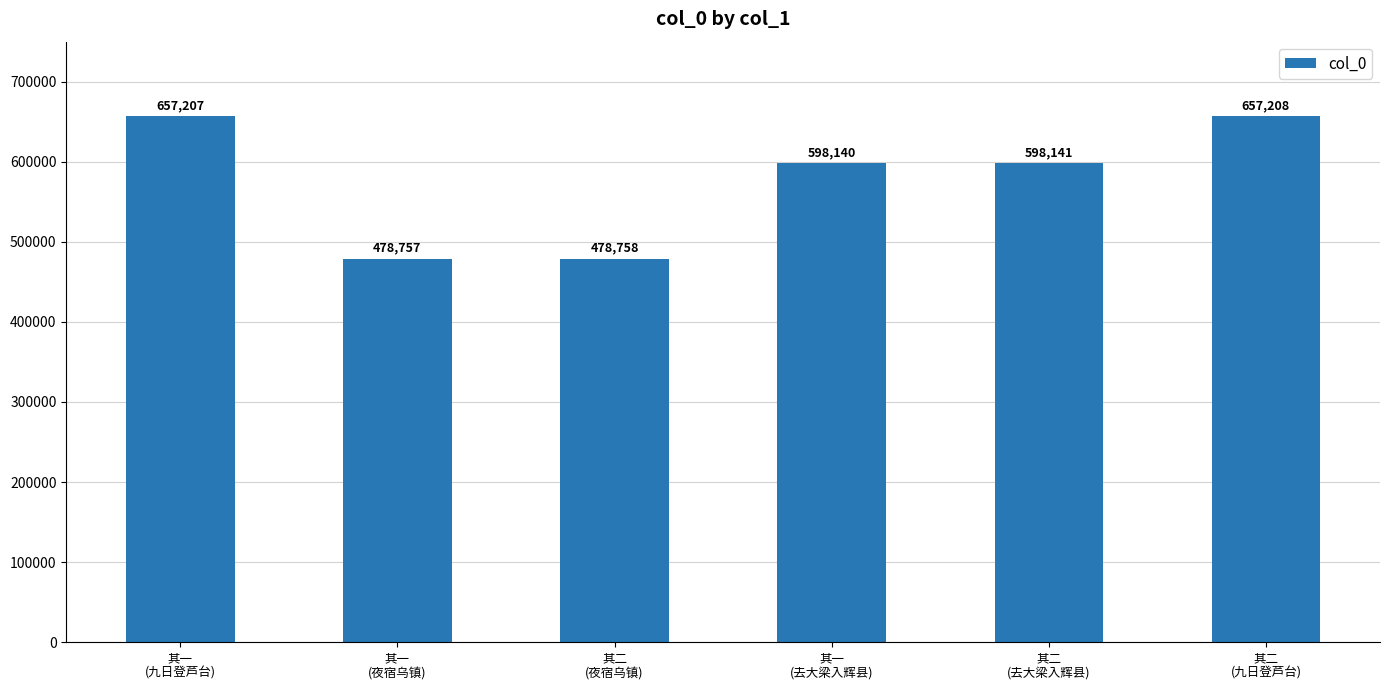

Reading right to left, transcribe all the data shown in this chart.

其二
(九日登芦台)=657208	其二
(去大梁入辉县)=598141	其一
(去大梁入辉县)=598140	其二
(夜宿乌镇)=478758	其一
(夜宿乌镇)=478757	其一
(九日登芦台)=657207